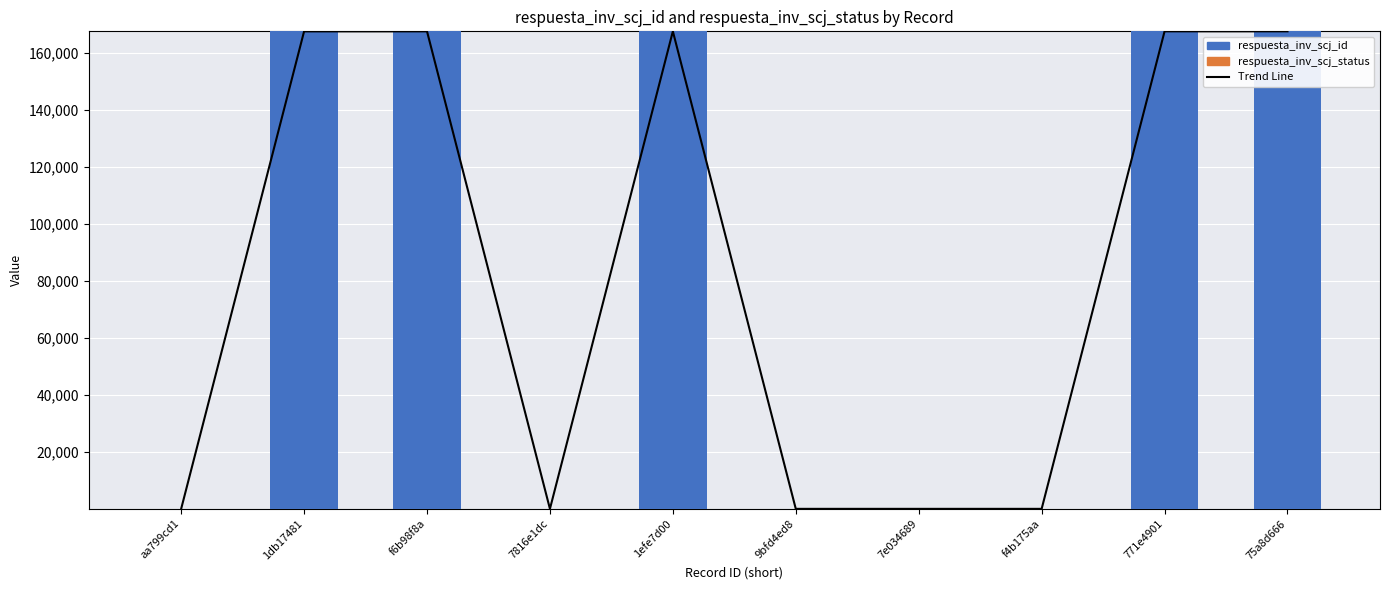

Between 1db17481 and 7816e1dc, which series saw the biggest shift?

respuesta_inv_scj_id